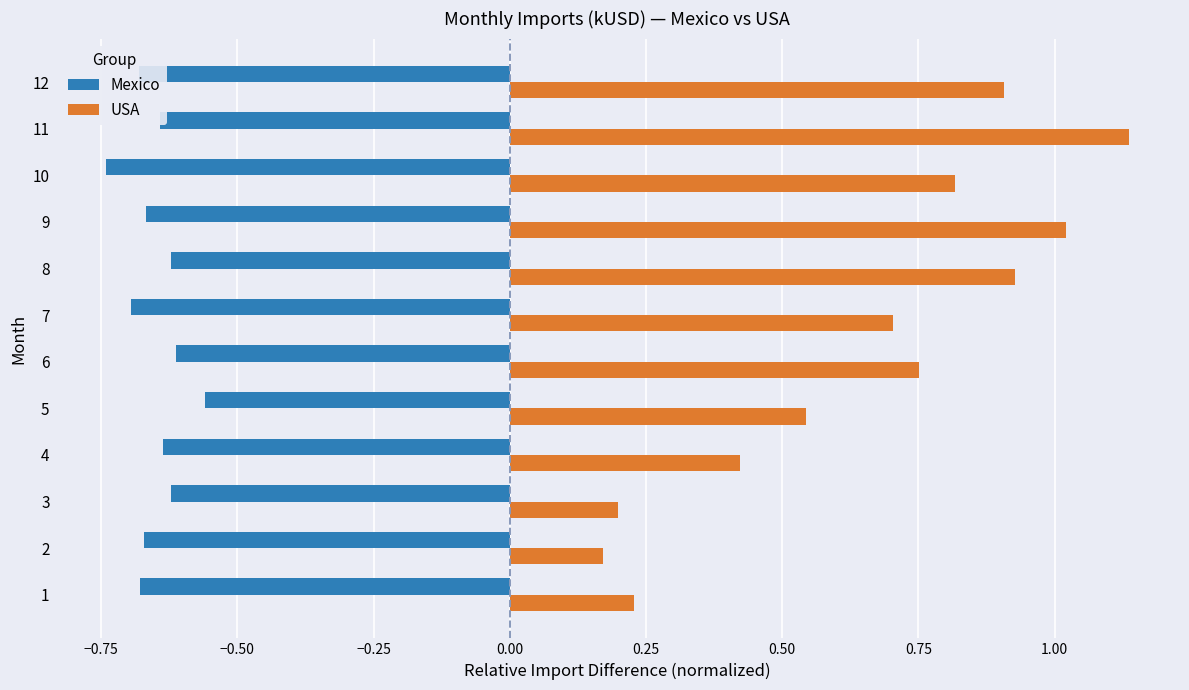

The USA series shows 0.3 at 12. True or false?

False